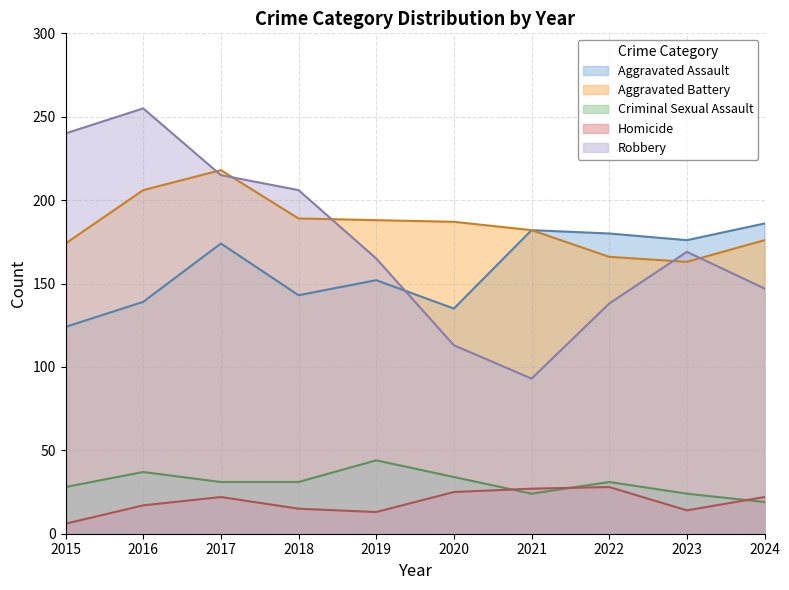

Reading left to right, list all the values displayed in this chart.

Aggravated Assault: 2015=124	2016=139	2017=174	2018=143	2019=152	2020=135	2021=182	2022=180	2023=176	2024=186
Aggravated Battery: 2015=174	2016=206	2017=218	2018=189	2019=188	2020=187	2021=182	2022=166	2023=163	2024=176
Criminal Sexual Assault: 2015=28	2016=37	2017=31	2018=31	2019=44	2020=34	2021=24	2022=31	2023=24	2024=19
Homicide: 2015=6	2016=17	2017=22	2018=15	2019=13	2020=25	2021=27	2022=28	2023=14	2024=22
Robbery: 2015=240	2016=255	2017=215	2018=206	2019=165	2020=113	2021=93	2022=138	2023=169	2024=147